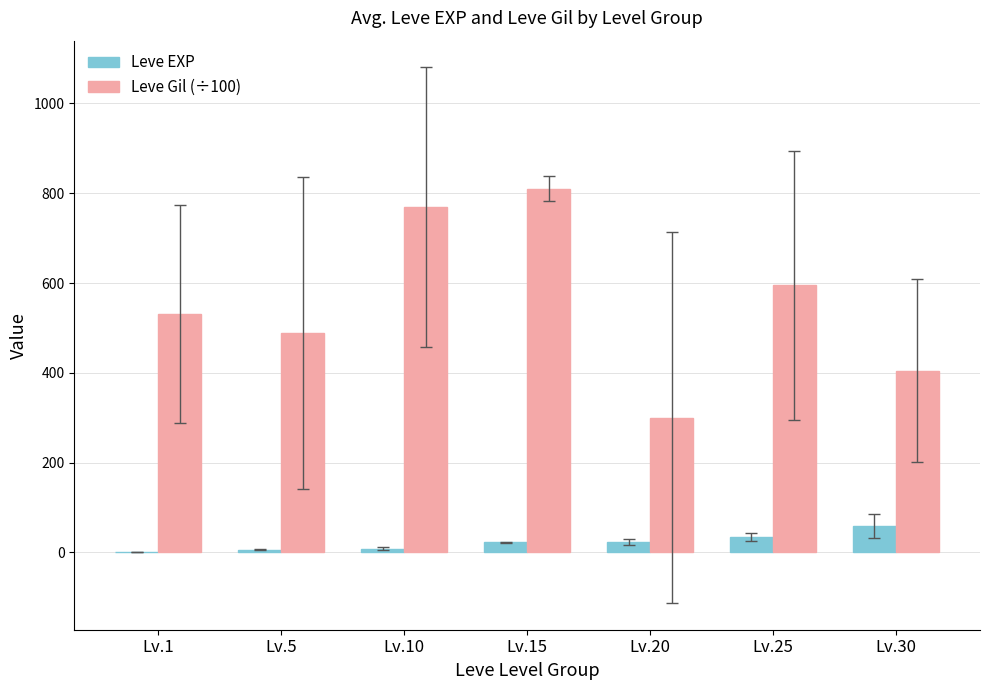

The value of Leve Gil (÷100) at Lv.20 is 414.2. True or false?

False